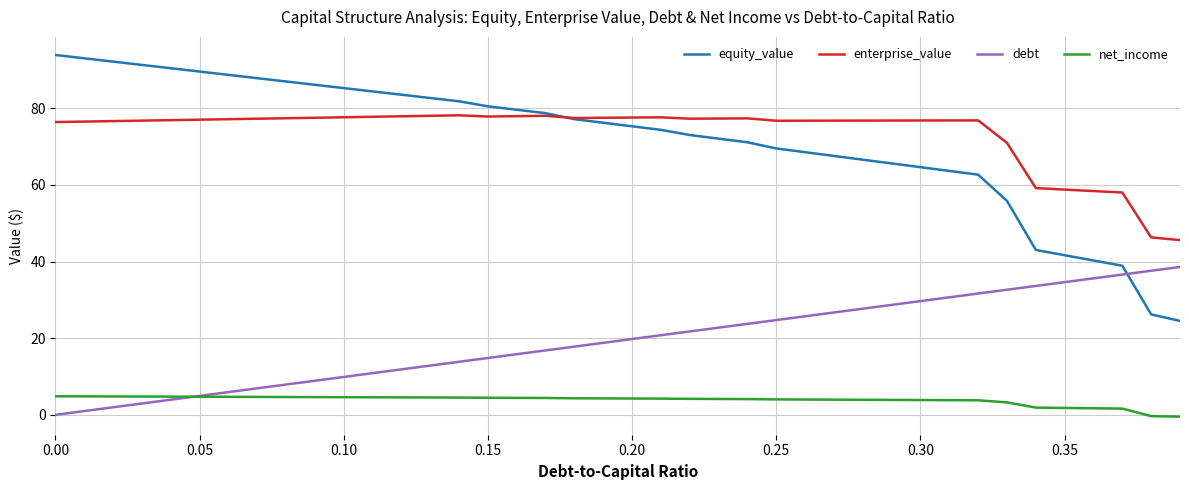

True or false: debt and enterprise_value intersect in this chart.

False